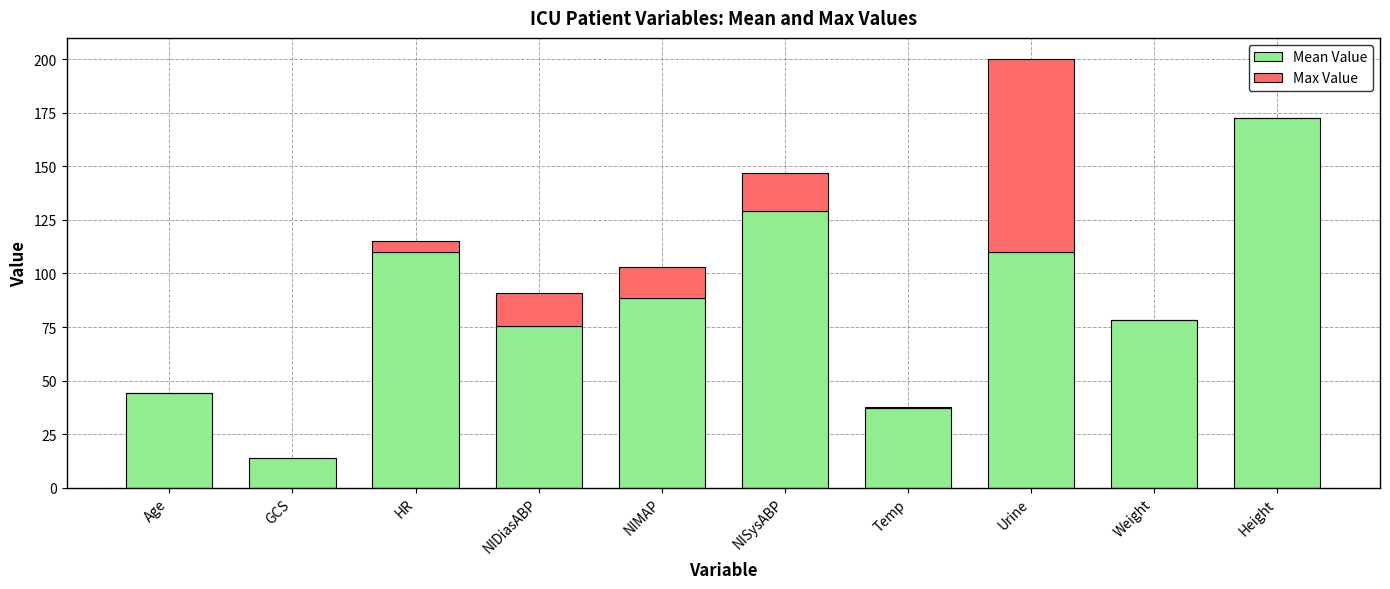

Count the number of data series in this chart.

2